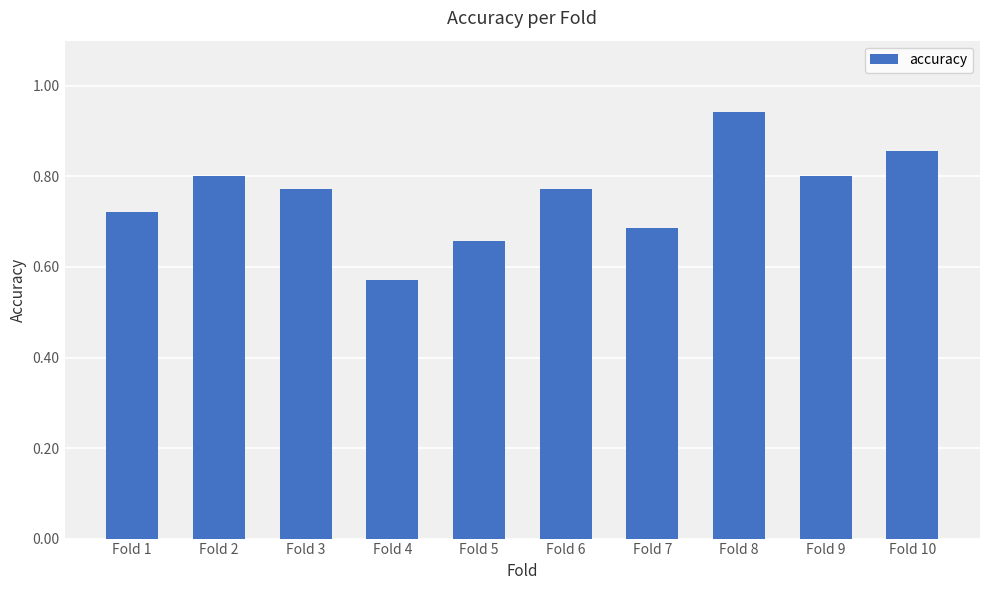

The chart shows a value of 0.8 at Fold 6. True or false?

True